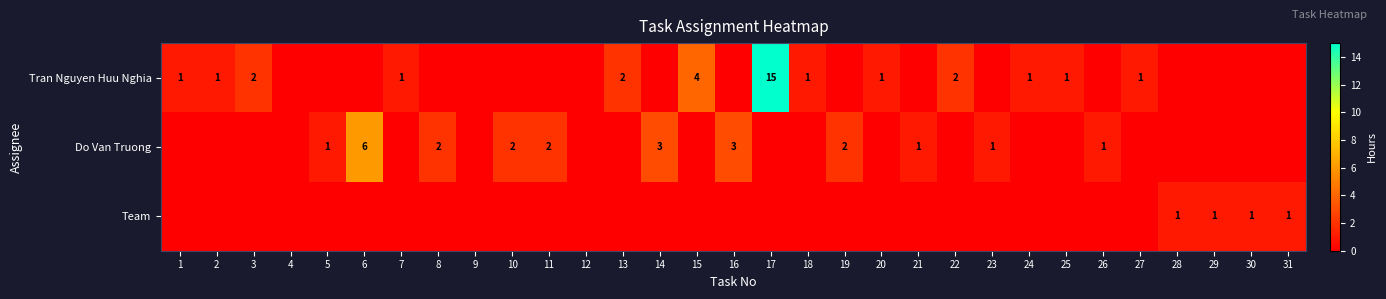

At which category is the sum across all series the highest?

17